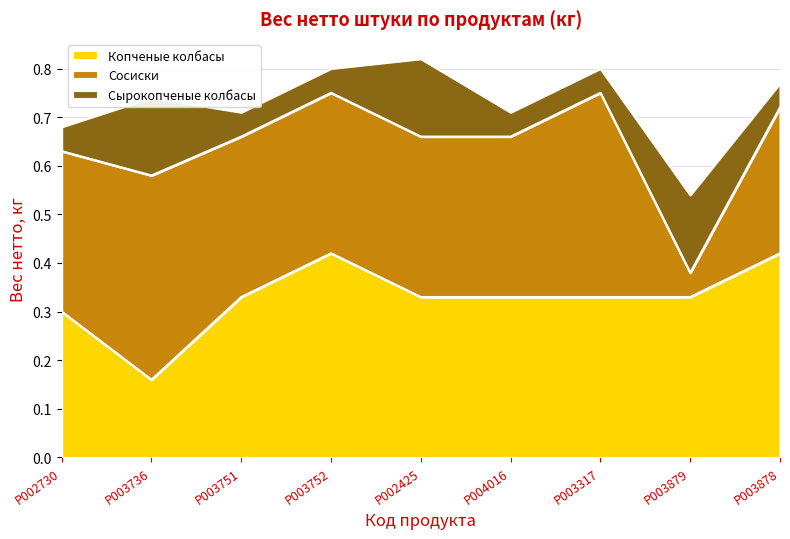

True or false: Копченые колбасы and Сырокопченые колбасы cross at least once.

False